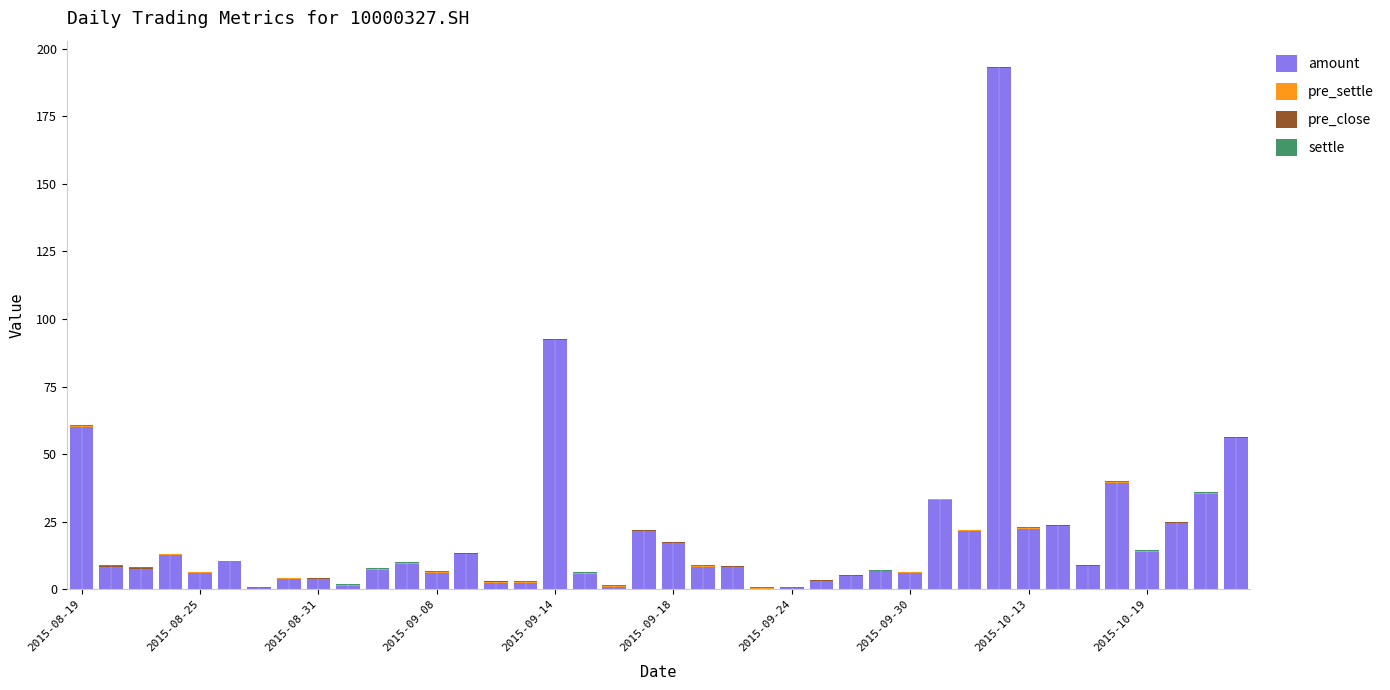

What is the maximum value for amount?

192.8